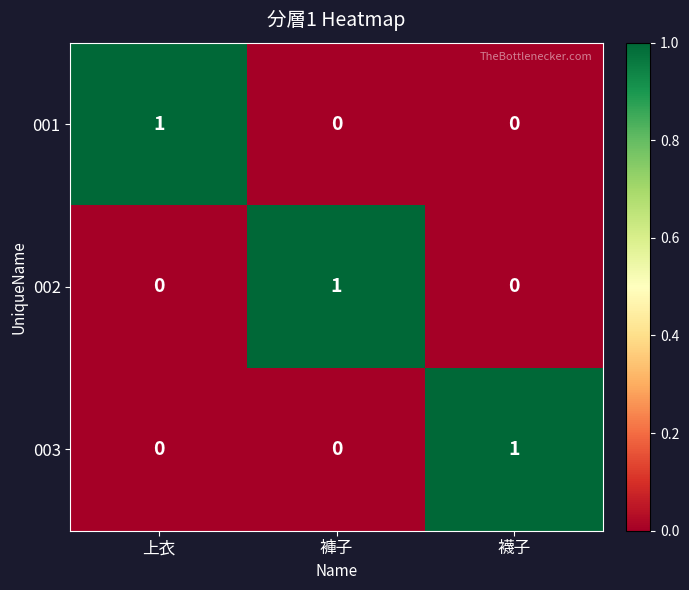

At how many categories does at least one series exceed 0?

3